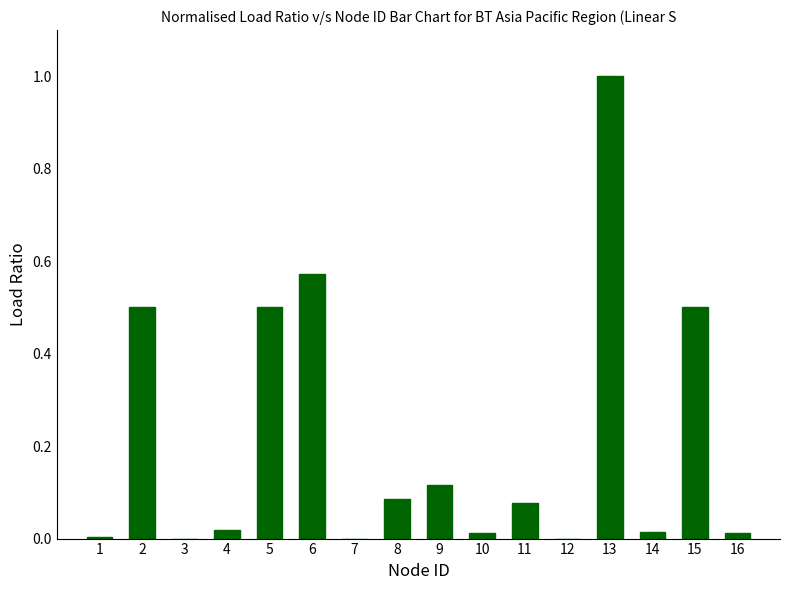

What is the approximate value at 5?

0.5